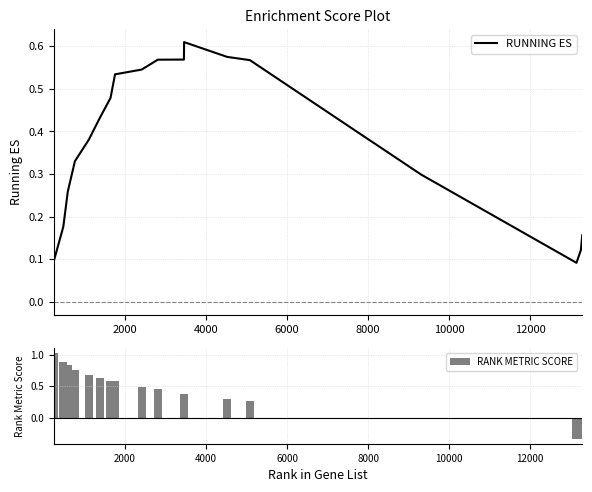

Is it true that RUNNING ES equals 0.2 at 2000?

False